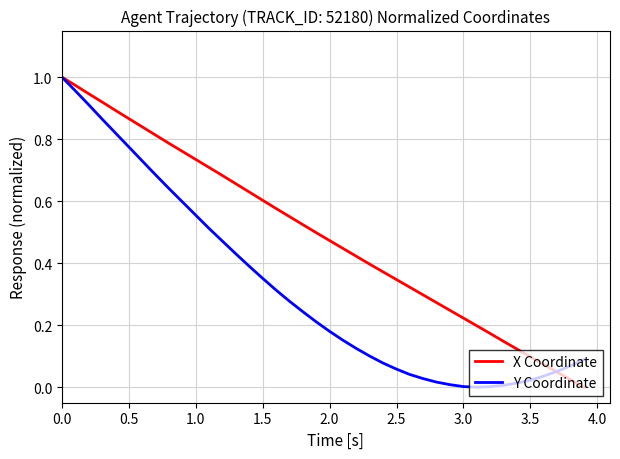

Which series has the largest total across all categories?

X Coordinate